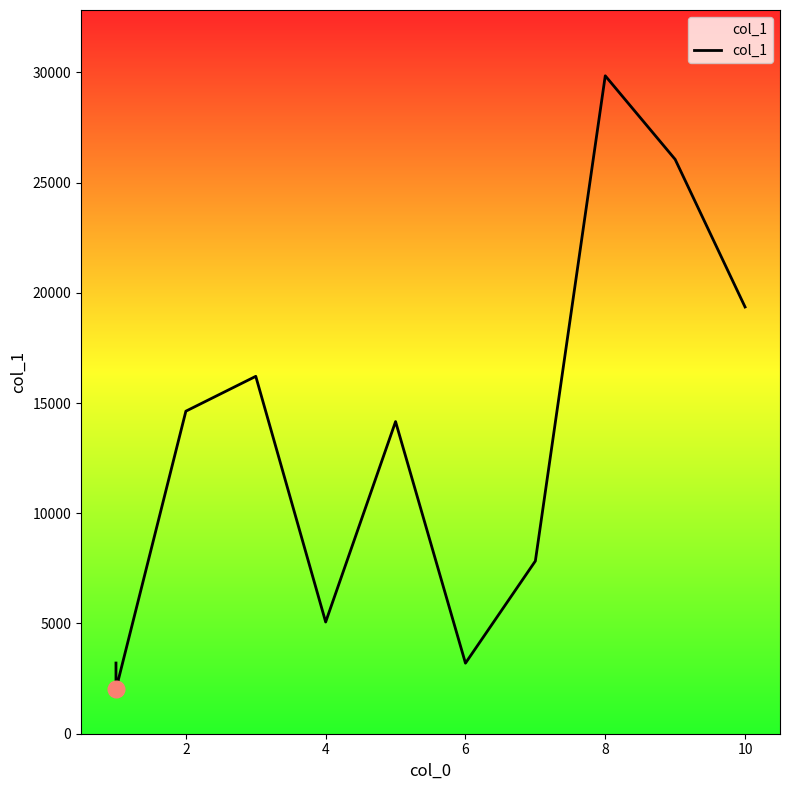

What is the difference between the second highest and minimum values?

24036